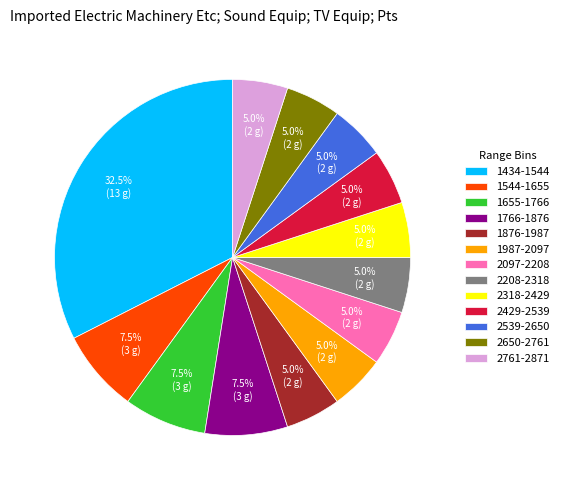

What is the largest slice in the pie chart?

1434-1544